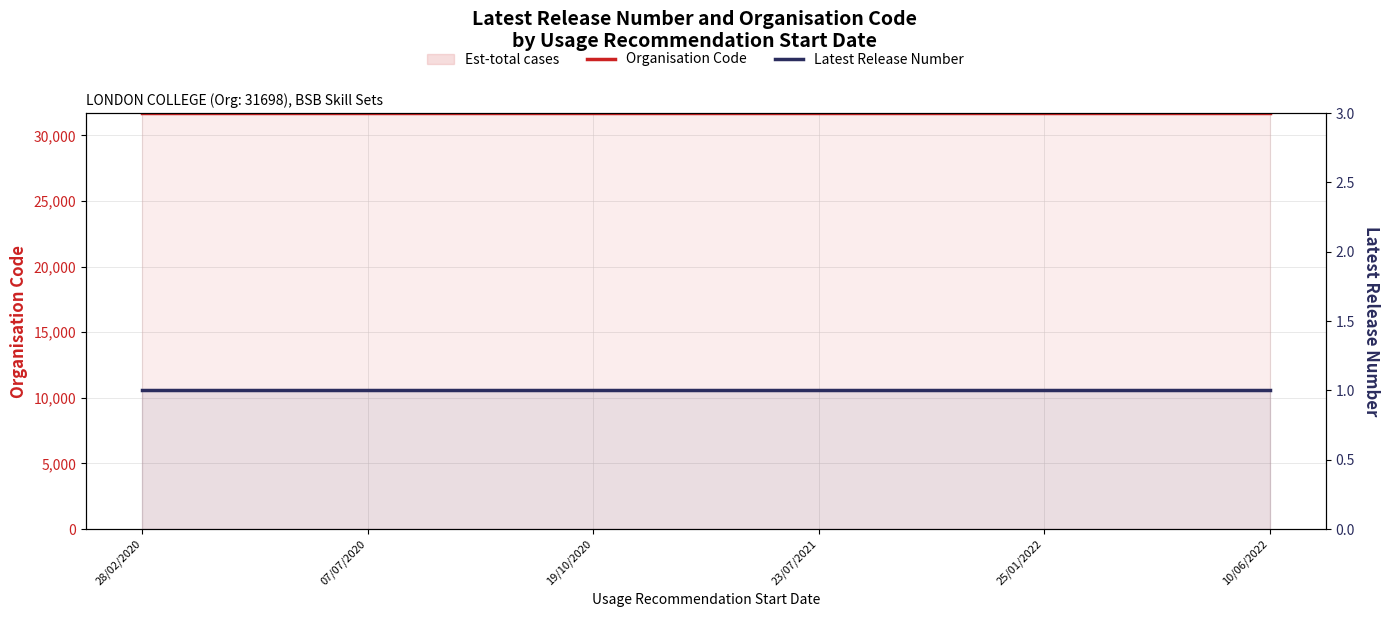

List the series in order of their peak value, lowest first.

Latest Release Number, Organisation Code